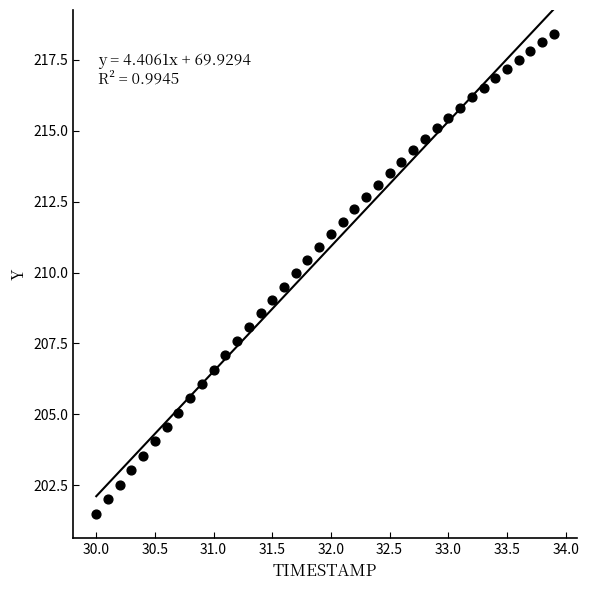

What is the range of X values (max minus min)?

3.9